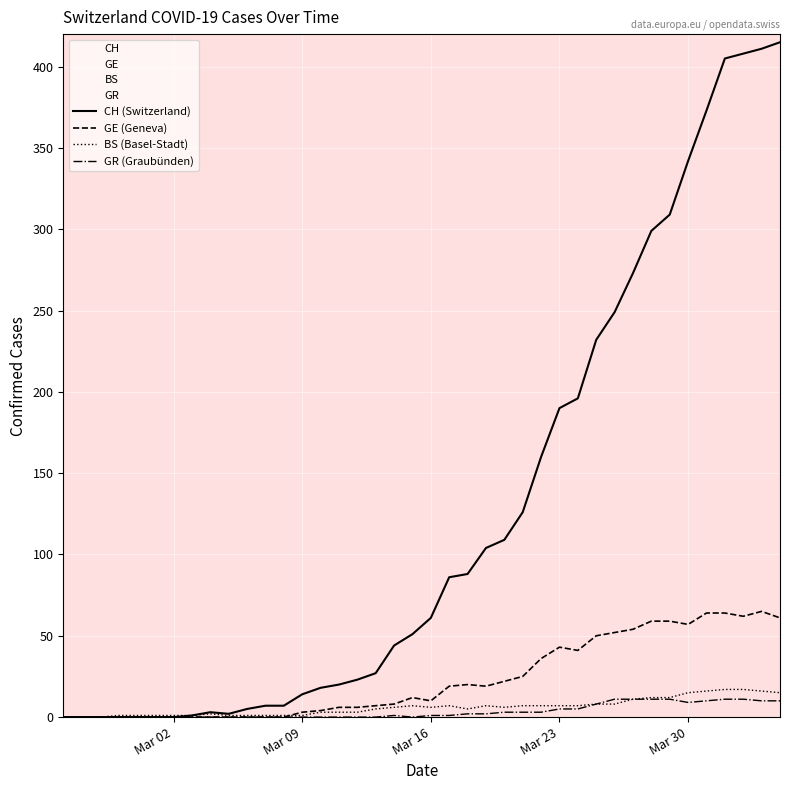

Which series has the largest range (max minus min)?

CH (Switzerland)